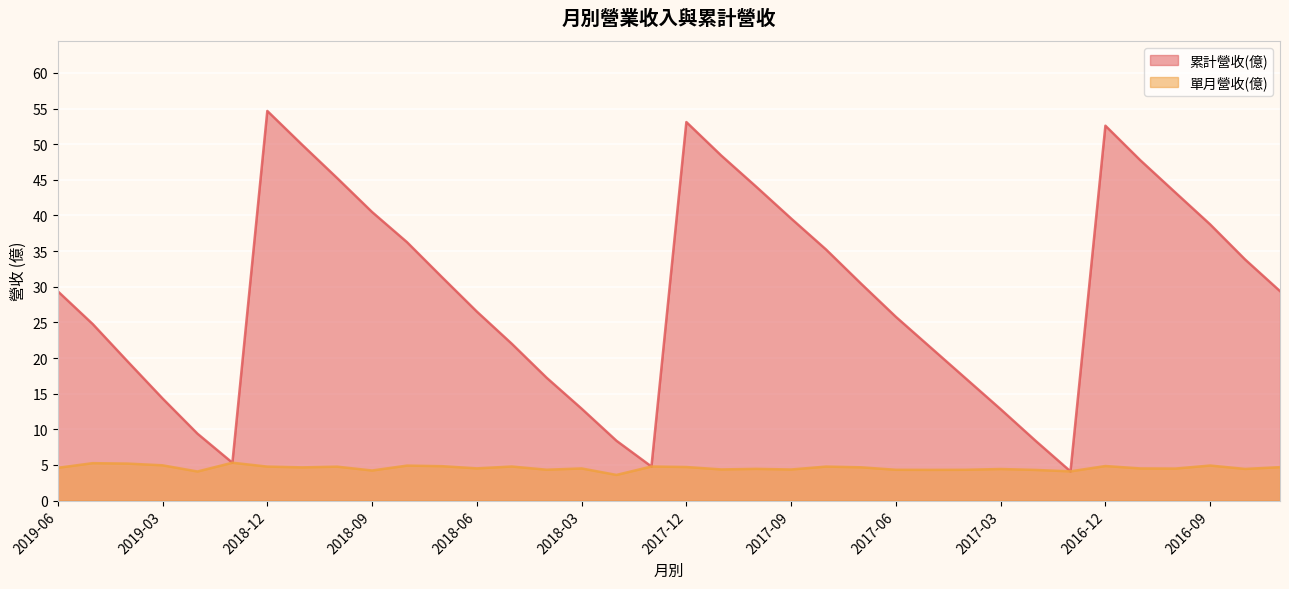

Which series has the largest range (max minus min)?

累計營收(億)